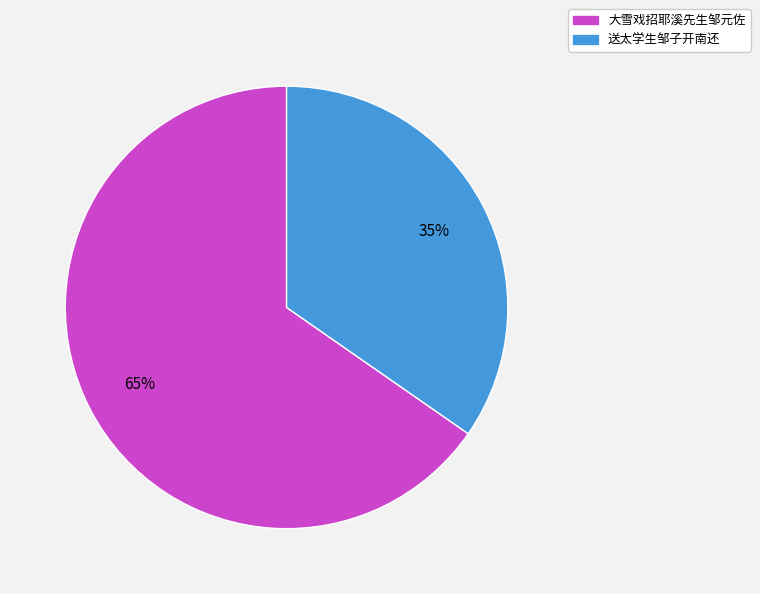

What is the ratio of the value at 大雪戏招耶溪先生邹元佐 to the value at 送太学生邹子开南还?

1.9